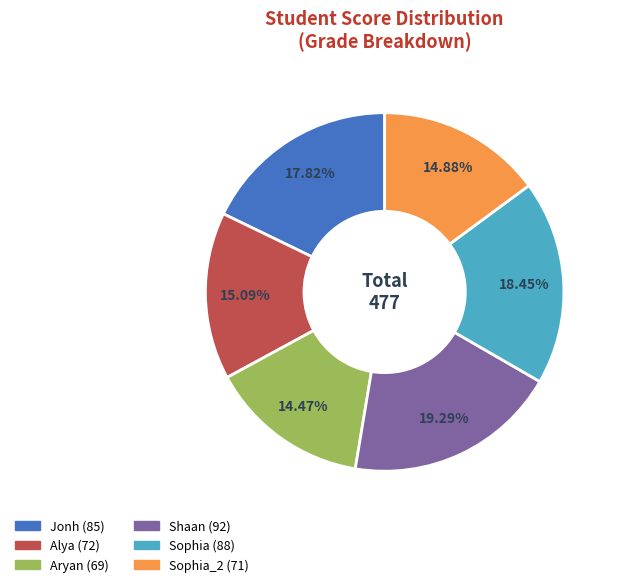

How many slices are in this pie chart?

6